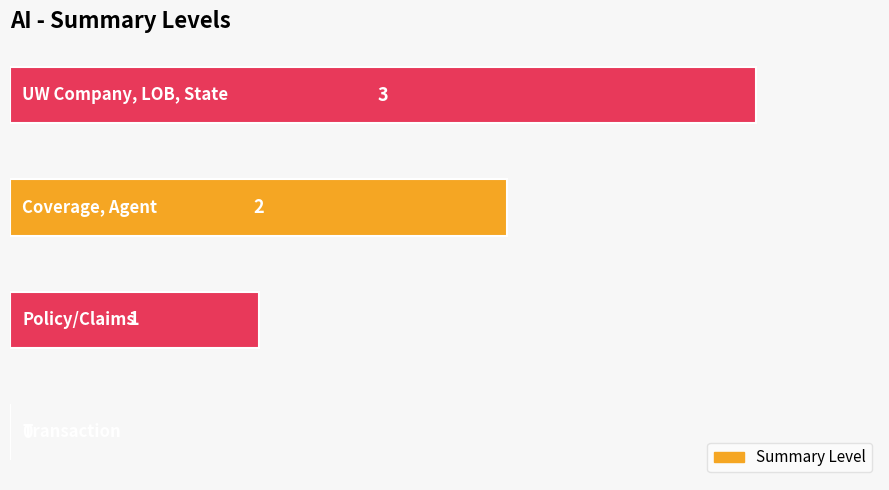

What is the sum of all values?

6